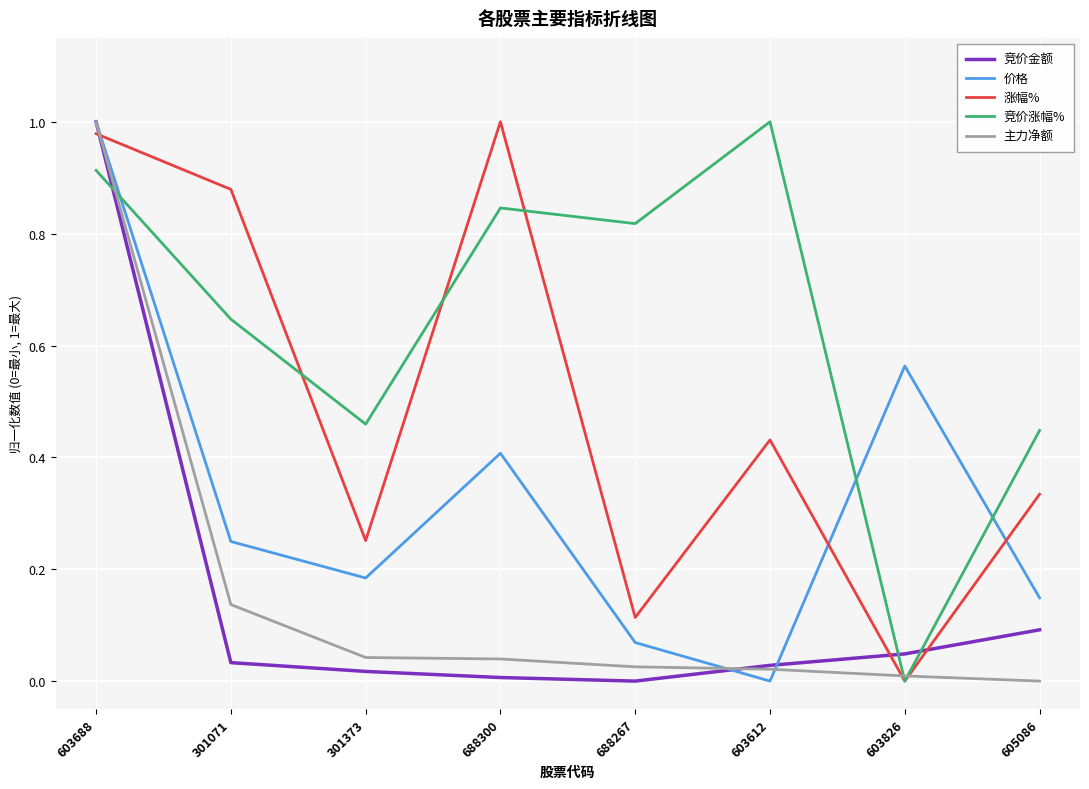

At which category is the sum across all series the highest?

603688